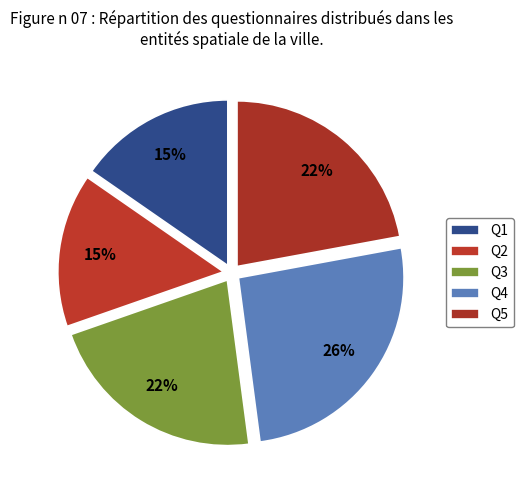

What percentage is the Q1 slice, to the nearest percent?

15%